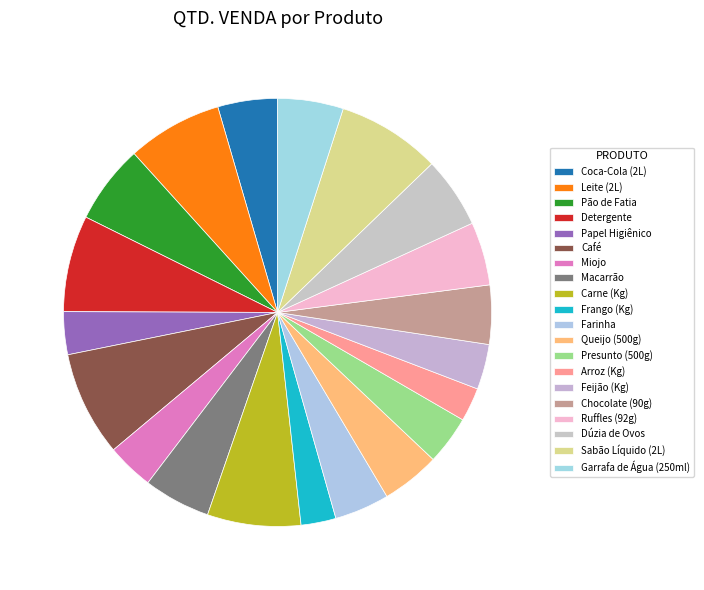

Rank the categories by value from highest to lowest.

Café, Sabão Líquido (2L), Detergente, Leite (2L), Carne (Kg), Pão de Fatia, Dúzia de Ovos, Macarrão, Garrafa de Água (250ml), Ruffles (92g), Coca-Cola (2L), Chocolate (90g), Queijo (500g), Farinha, Presunto (500g), Miojo, Feijão (Kg), Papel Higiênico, Frango (Kg), Arroz (Kg)